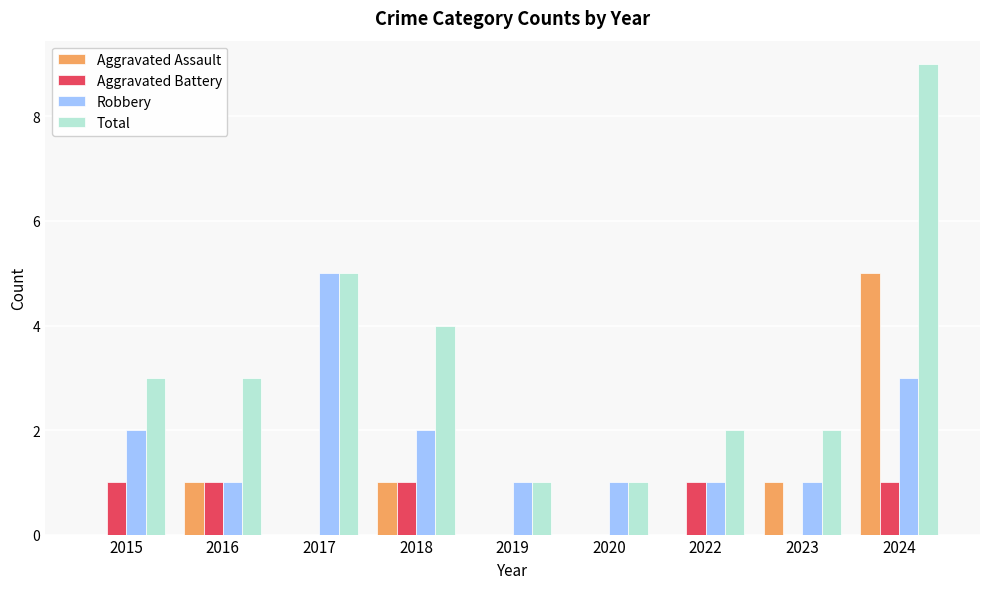

Reading left to right, transcribe all the data shown in this chart.

Aggravated Assault: 2015=0	2016=1	2017=0	2018=1	2019=0	2020=0	2022=0	2023=1	2024=5
Aggravated Battery: 2015=1	2016=1	2017=0	2018=1	2019=0	2020=0	2022=1	2023=0	2024=1
Robbery: 2015=2	2016=1	2017=5	2018=2	2019=1	2020=1	2022=1	2023=1	2024=3
Total: 2015=3	2016=3	2017=5	2018=4	2019=1	2020=1	2022=2	2023=2	2024=9